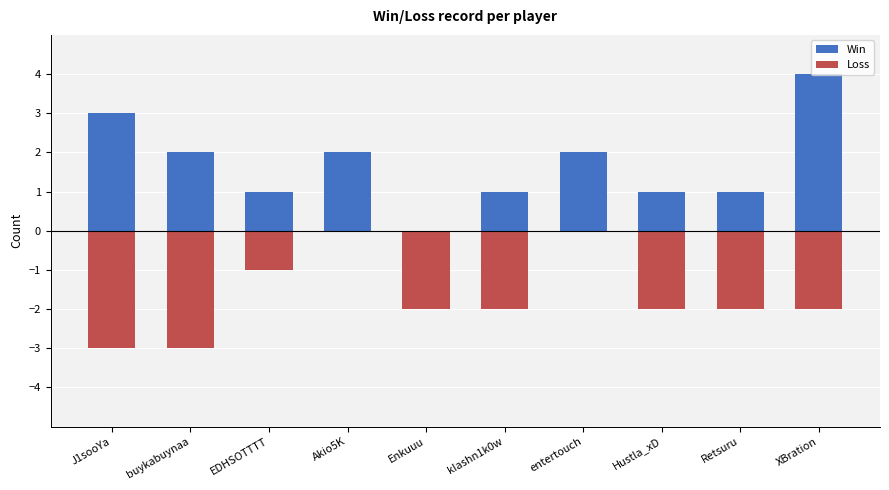

What is the difference between the highest and lowest values at J1sooYa?

6